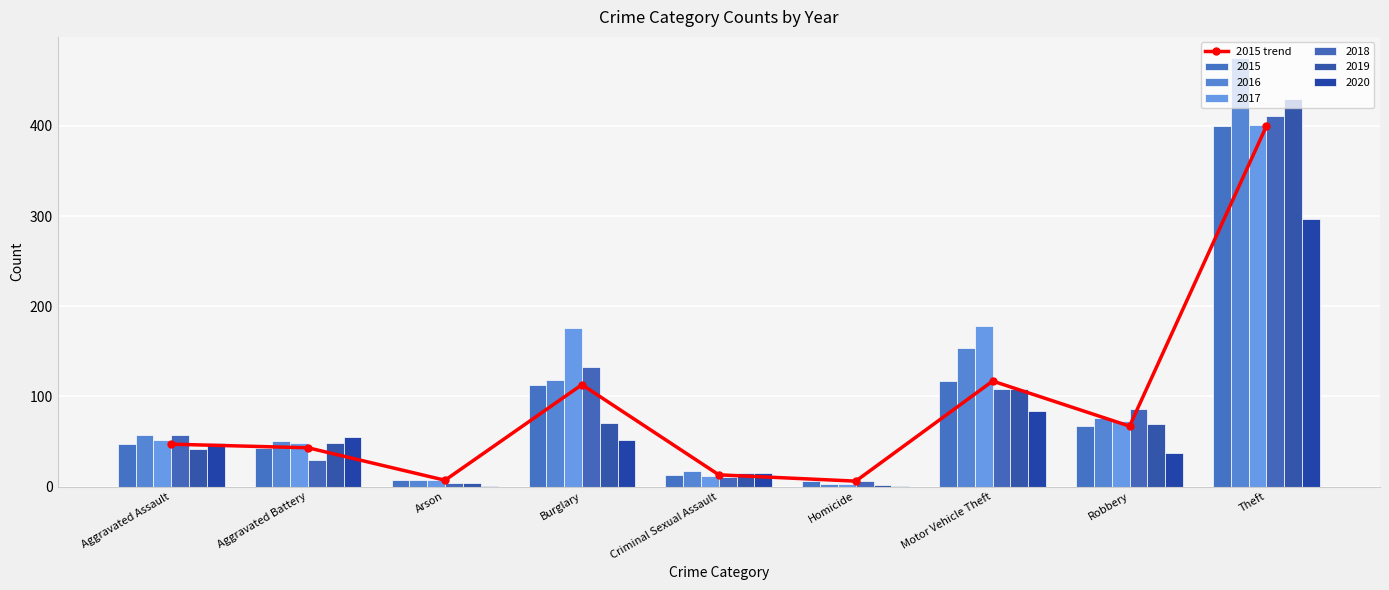

True or false: the data shows 67 at Robbery.

True